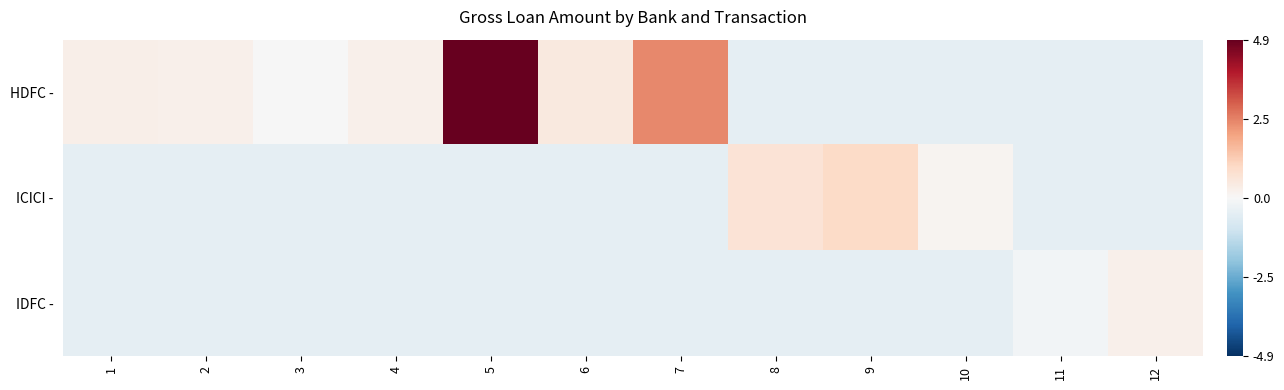

What is the difference between the highest and lowest values at 4?

0.7